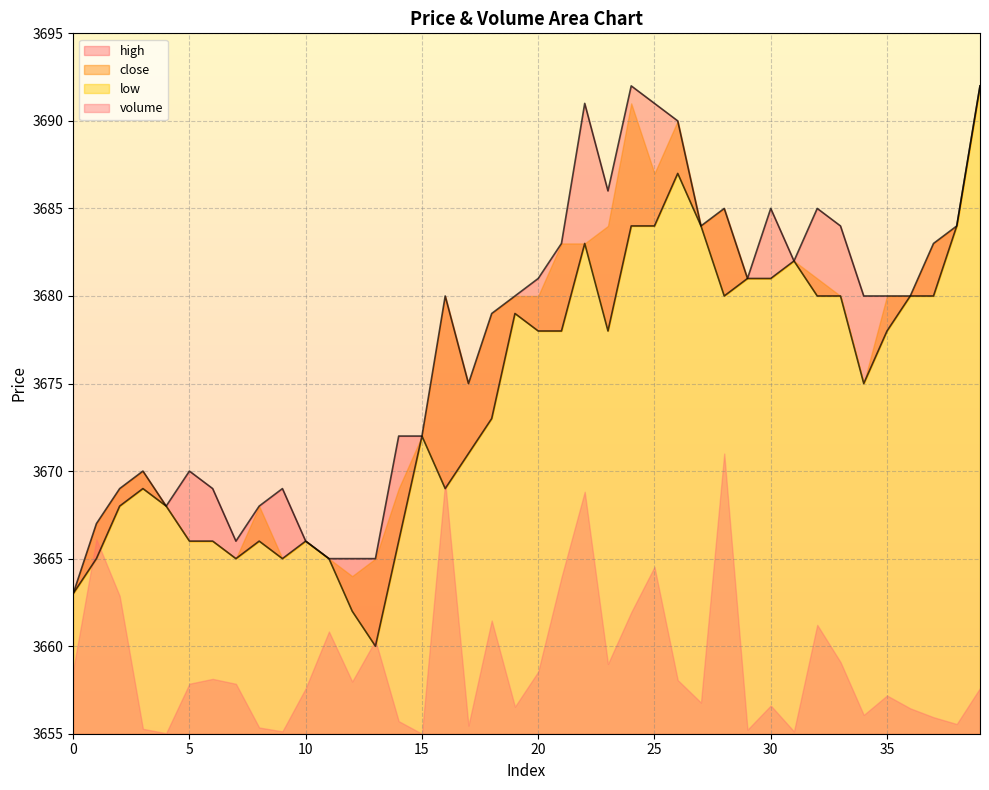

Where does the high series first go above 3680?

20